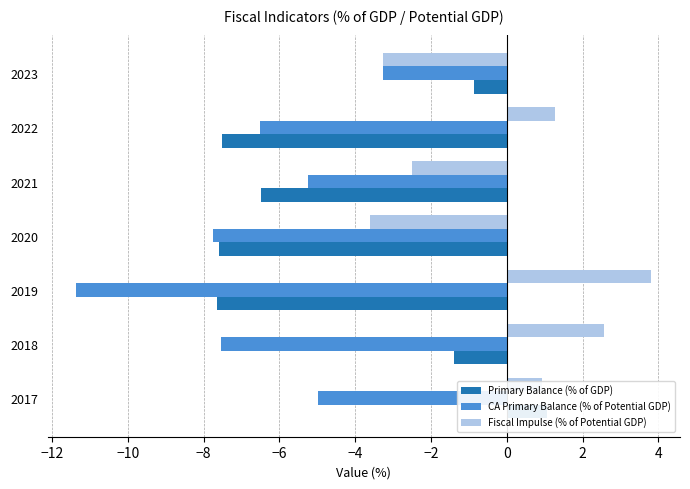

Does the chart contain any negative values?

Yes